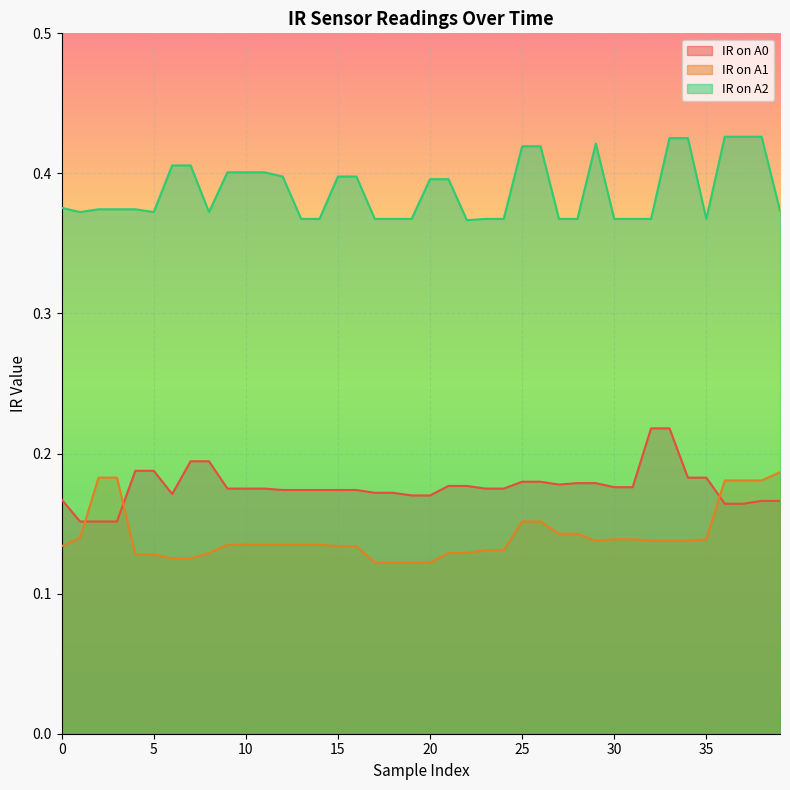

What is the value of the IR on A1 point at the 8th from the left?

0.1